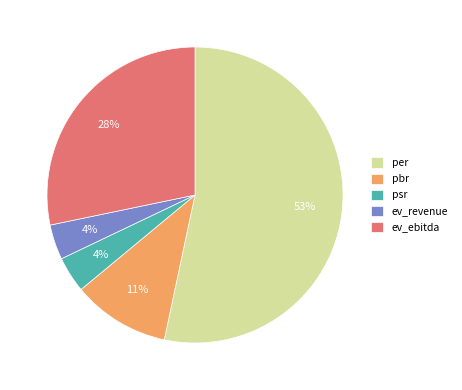

Count the number of slices in the pie.

5